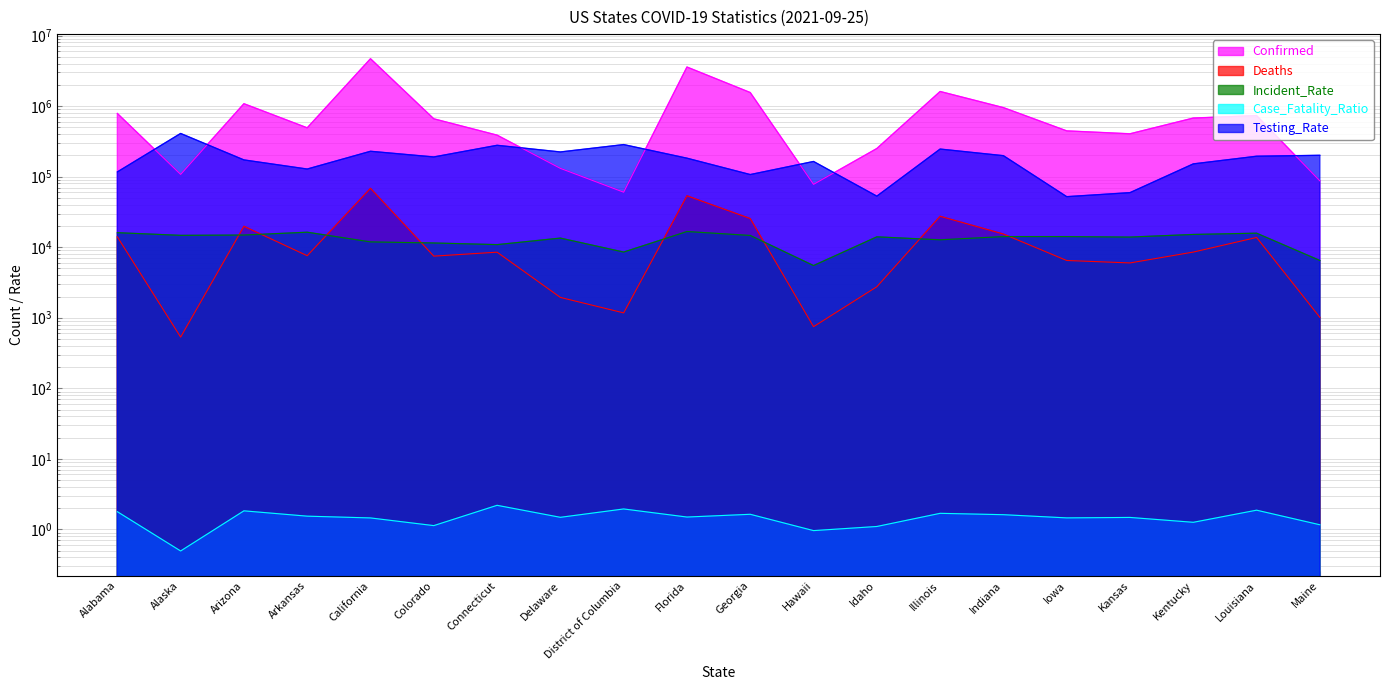

Where is the first local maximum for Confirmed?

Arizona